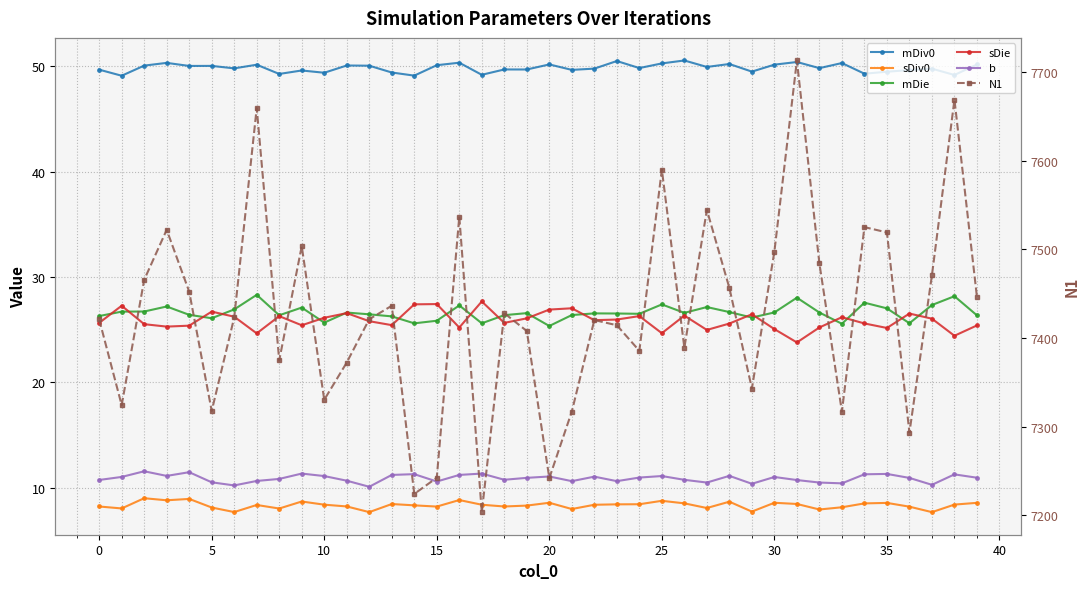

What is the label of the 12th point from the left?

11